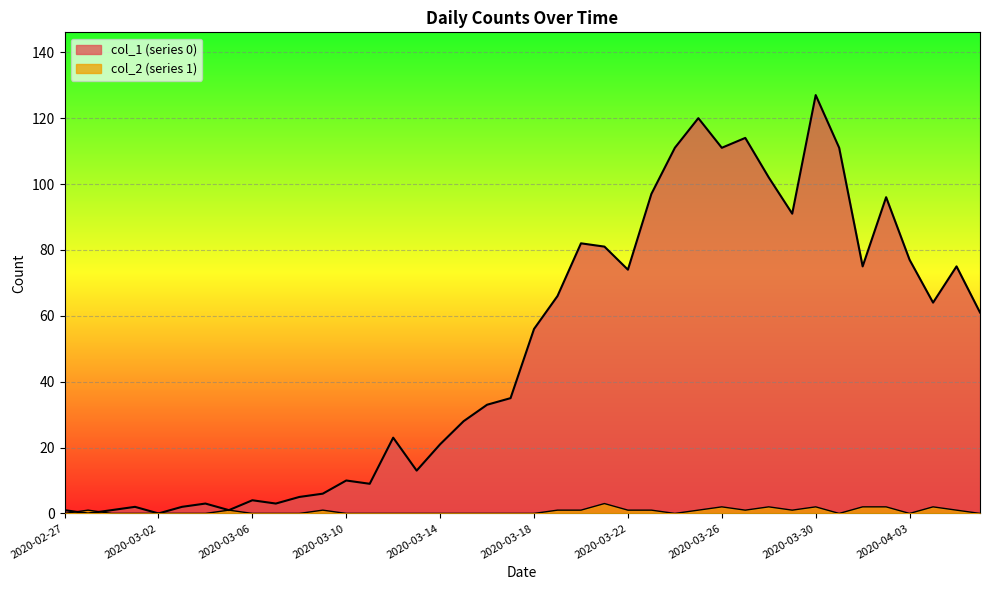

What is the sum of all col_2 values?

26